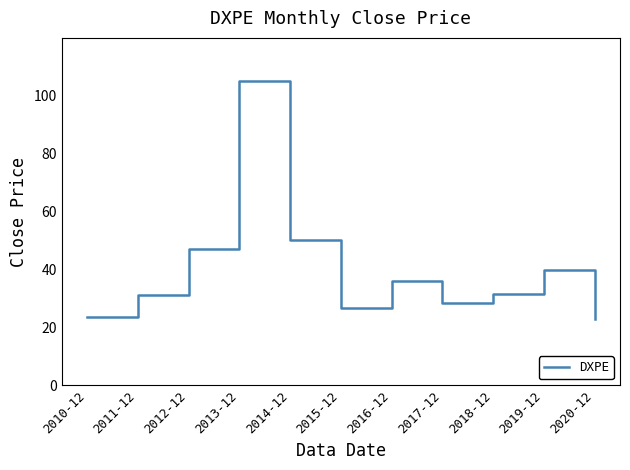

Does the chart have visible grid lines?

No